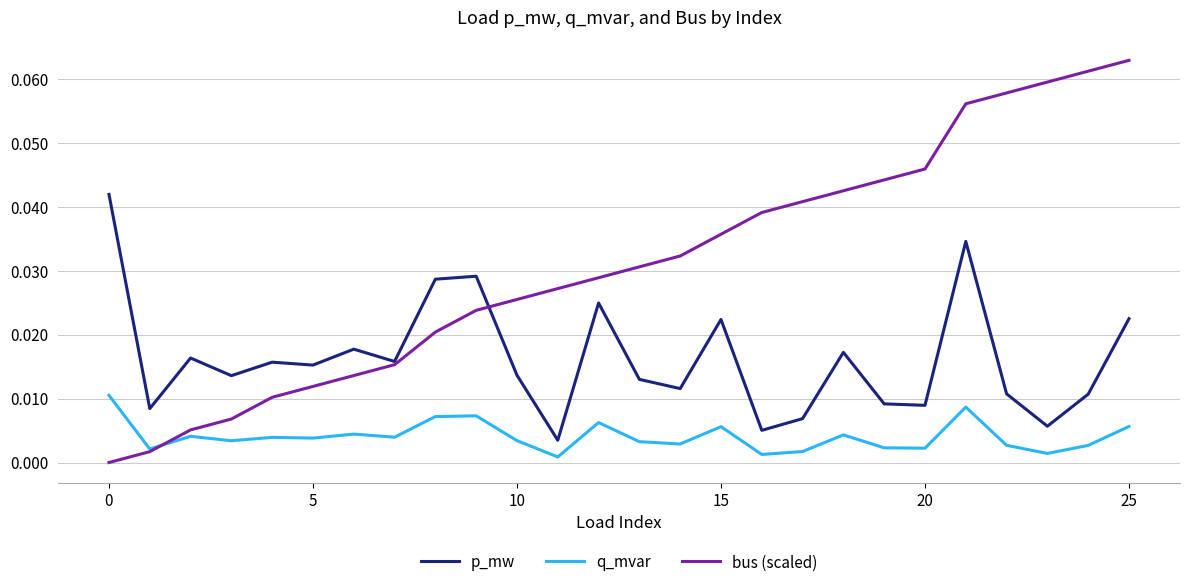

Rank the series by their average value, from highest to lowest.

bus (scaled), p_mw, q_mvar